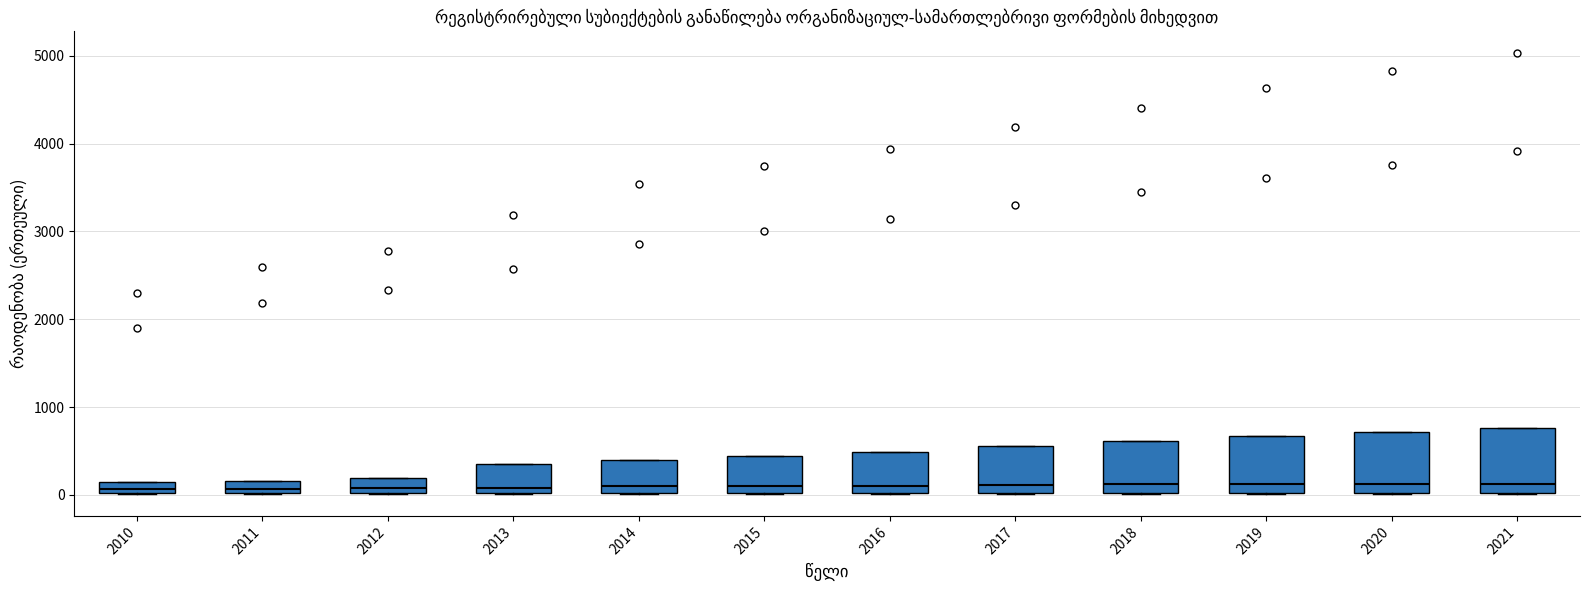

Where does the median line of the box at x = 2014 sit on the y-axis? The values are not printed on the chart, so give them approximately, as read against the axis.

100